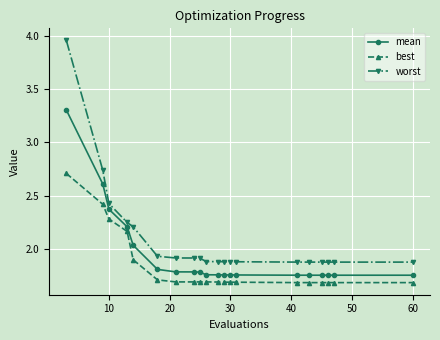

List the series in order of their peak value, highest first.

worst, mean, best